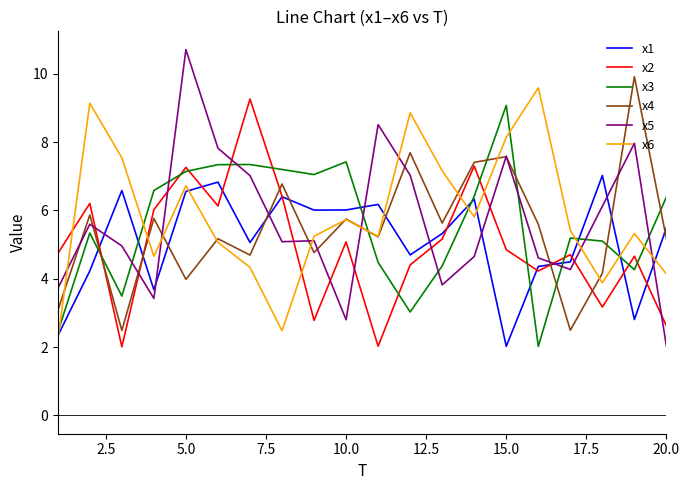

Which series ends up on top after the final intersection of x4 and x1?

x1